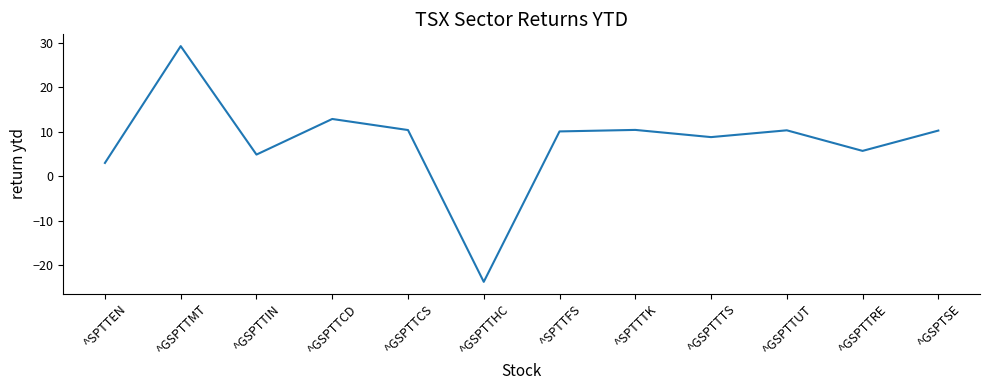

How many lines are shown in the chart?

1